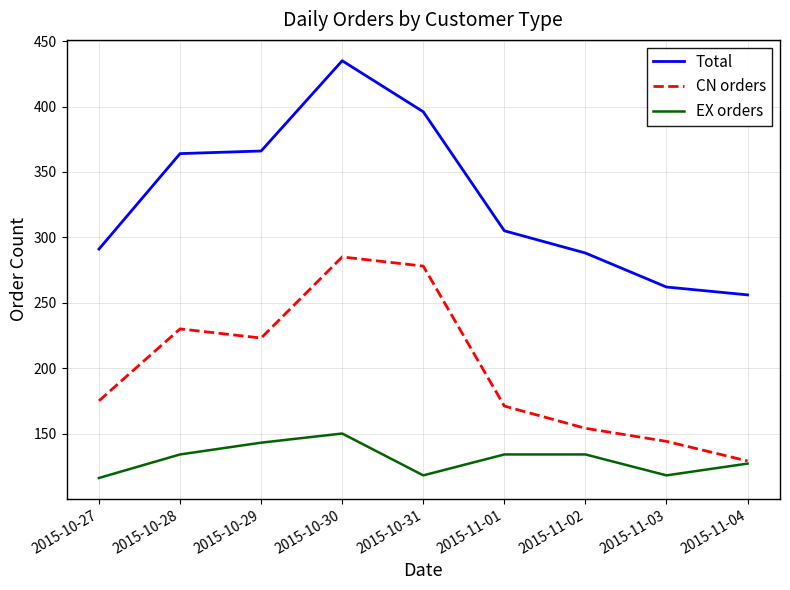

What is the difference between the second highest and second lowest values in the EX orders series?

25